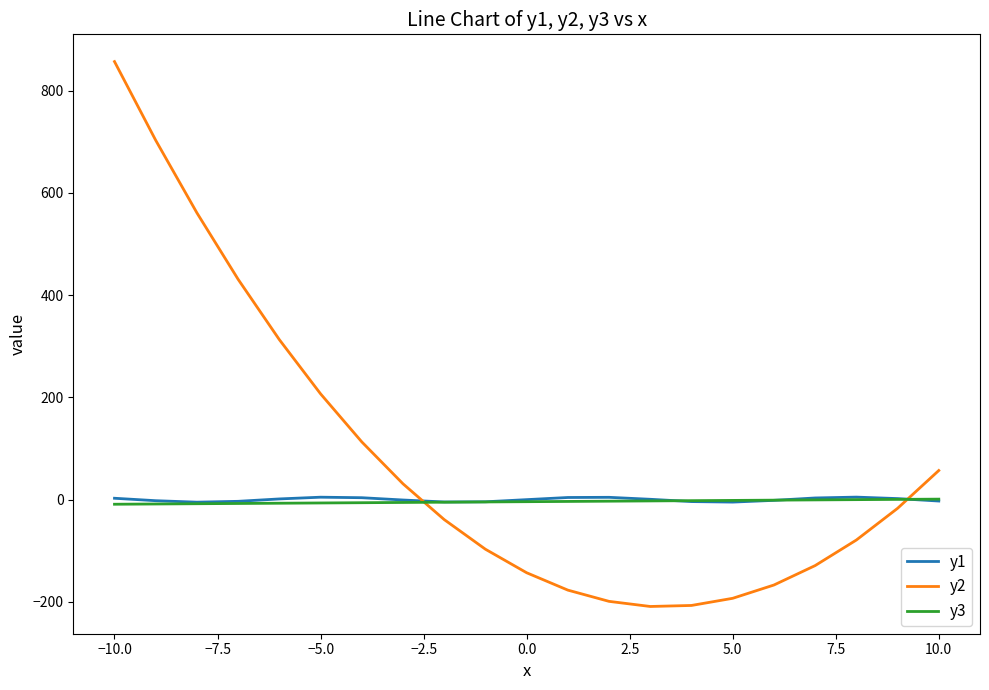

True or false: y2 and y1 cross at least once.

True